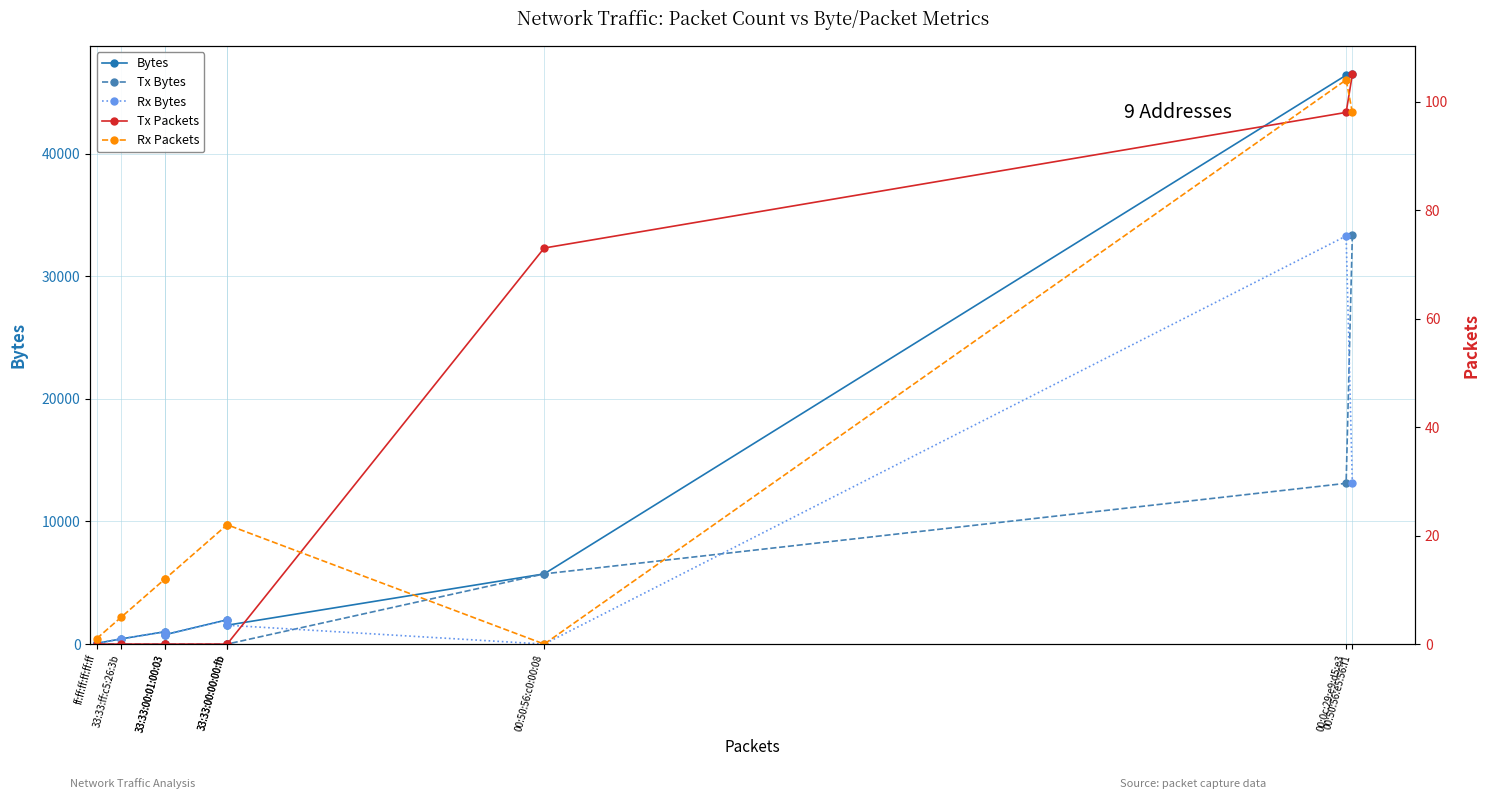

At which category is the sum across all series the highest?

00:50:56:e5:56:f1